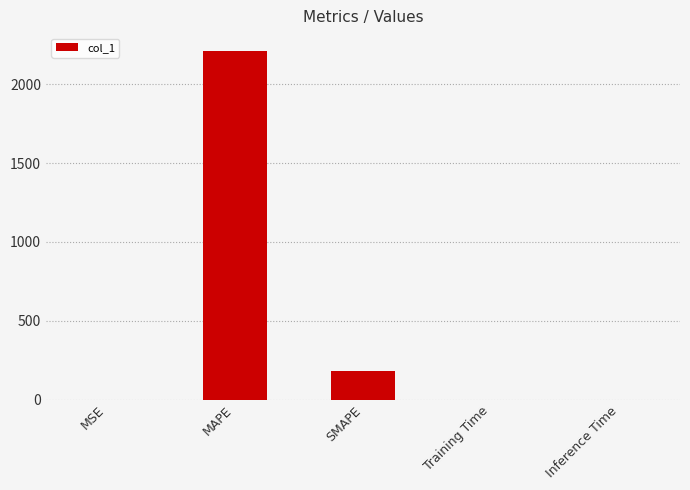

Is it true that the value at Inference Time is 0.0?

True